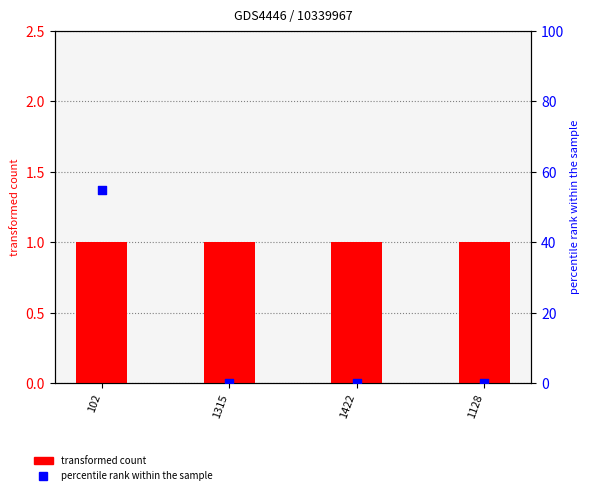

What are all the series names shown in the legend?

transformed count, percentile rank within the sample